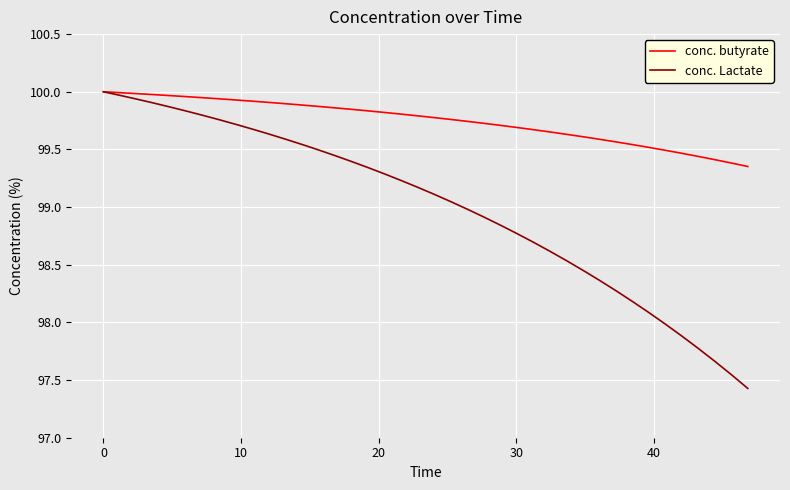

How many lines are shown in the chart?

2